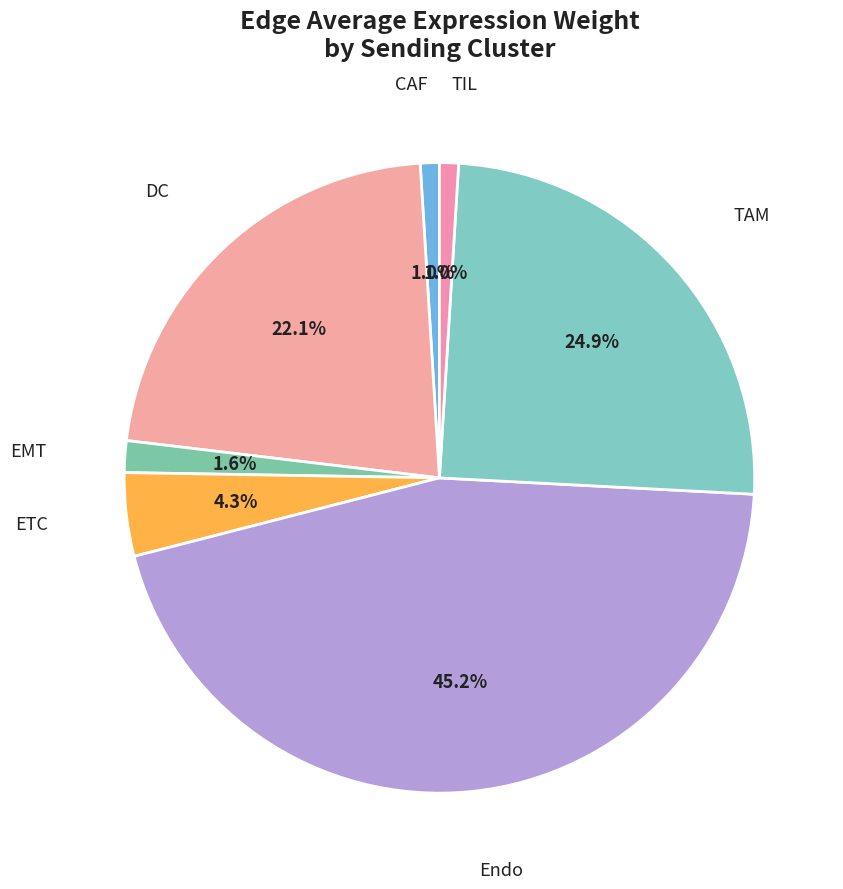

Count the number of slices in the pie.

7